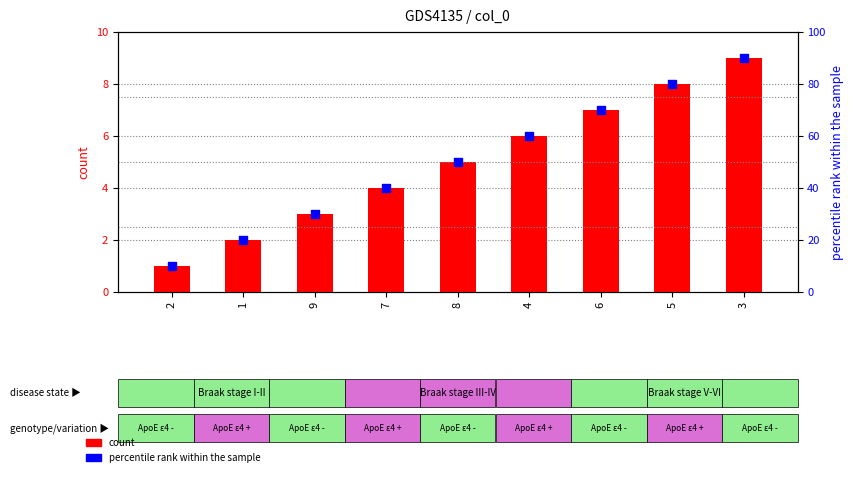

What is the total value across all series at 8?

55